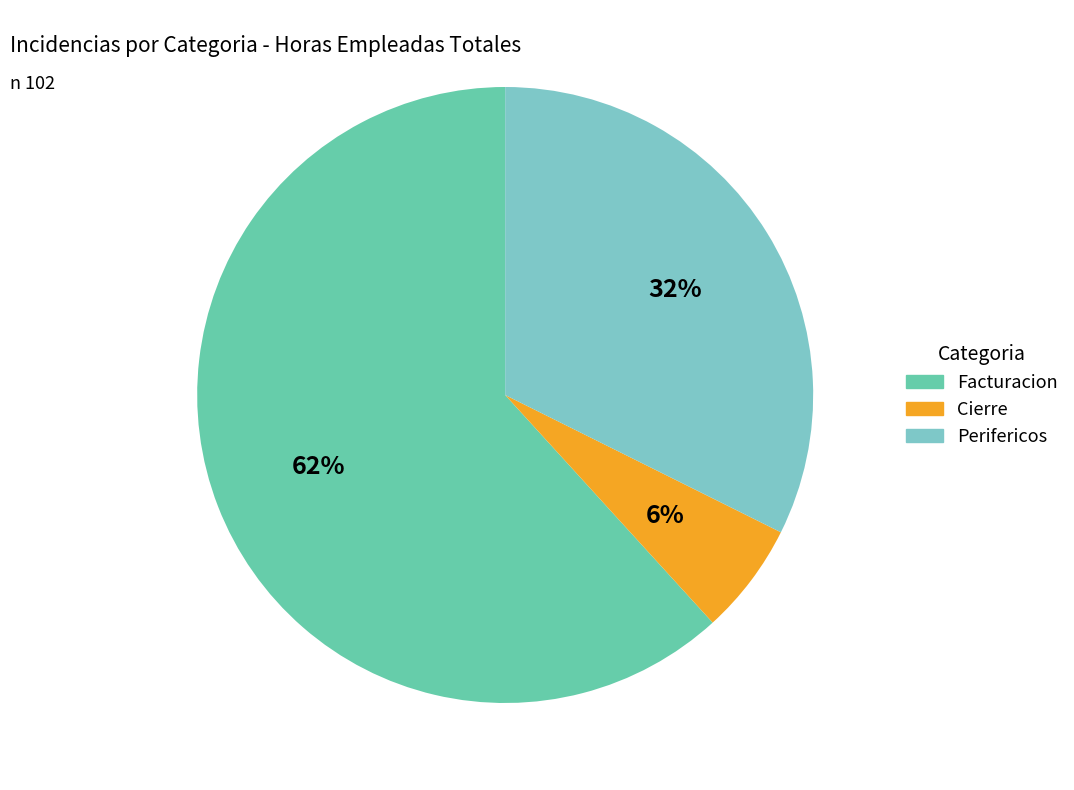

How many segments does this pie chart have?

3